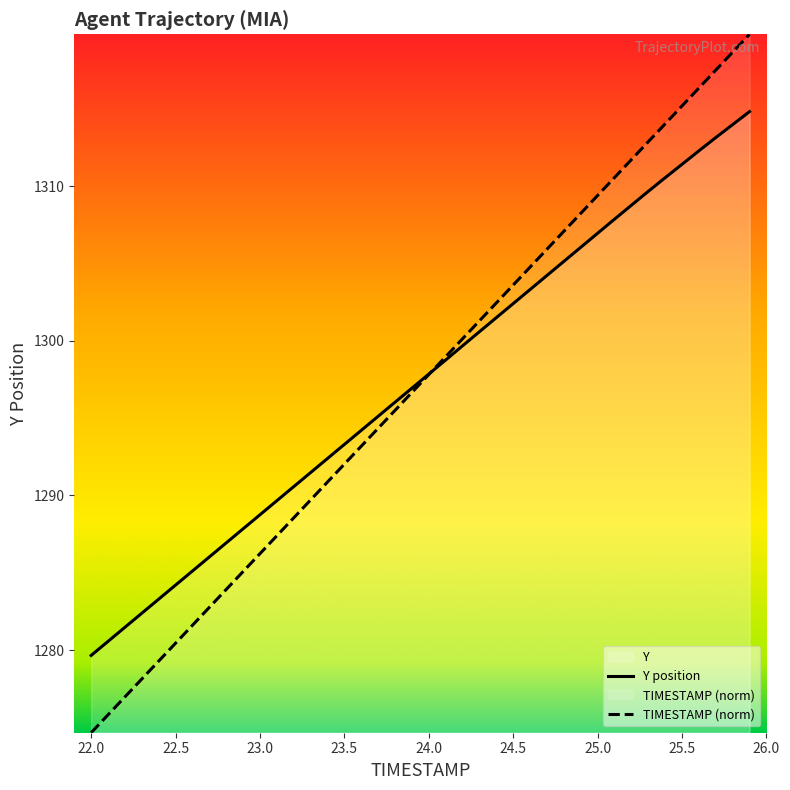

How many lines are shown in the chart?

2